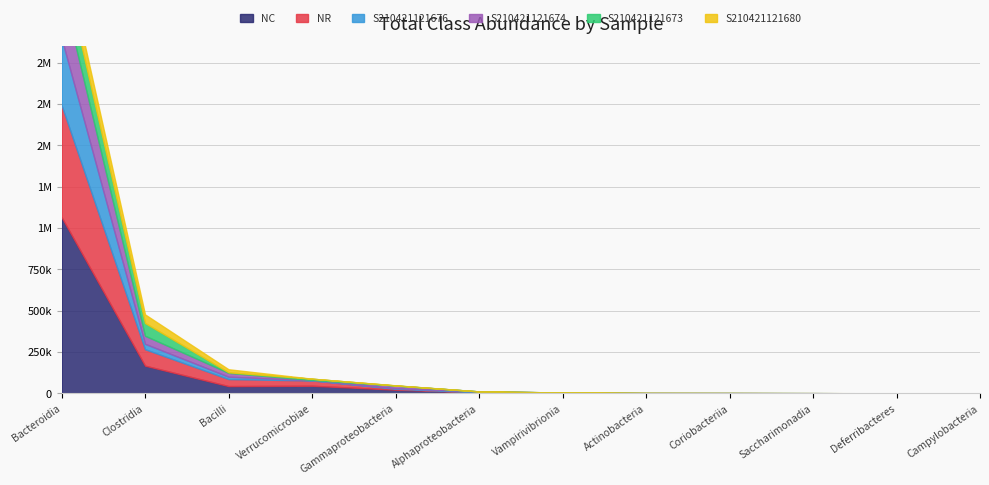

Does the chart display data point markers on the line(s)?

No